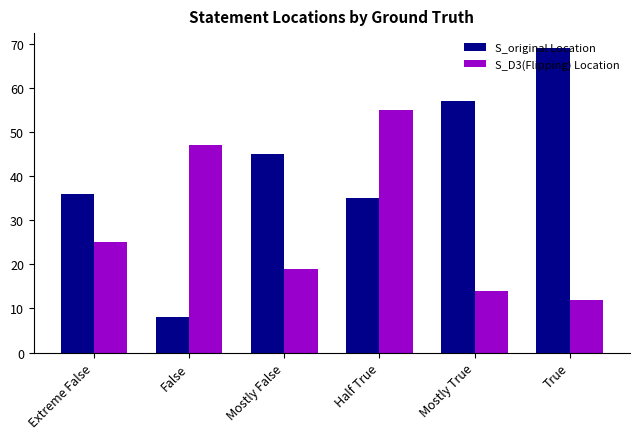

Rank the series by their average value, from lowest to highest.

S_D3(Flipping) Location, S_original Location